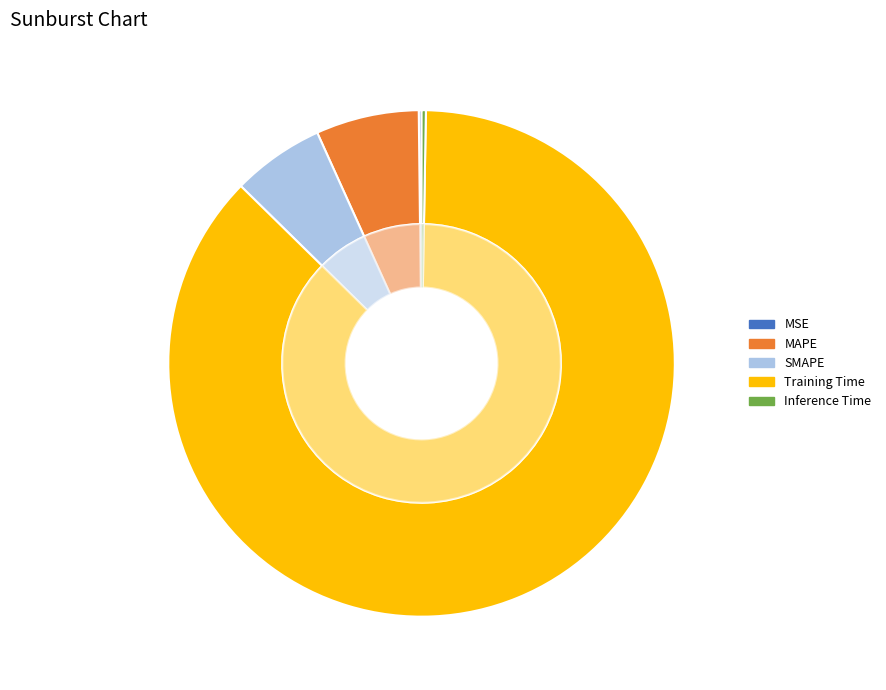

Is it true that SMAPE is 6% of the pie?

True